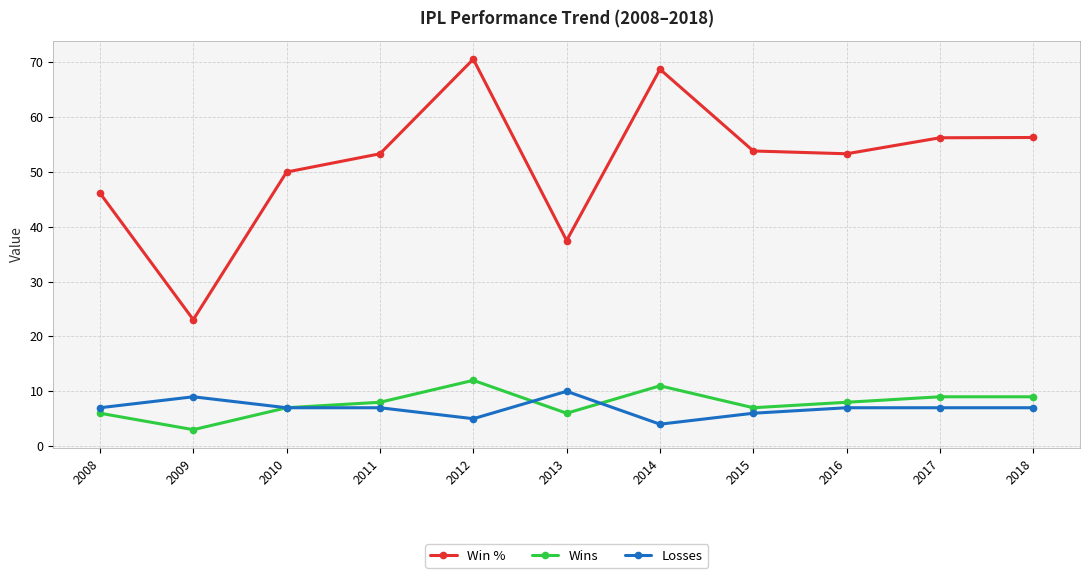

Between 2015 and 2017, which series saw the biggest shift?

Win %